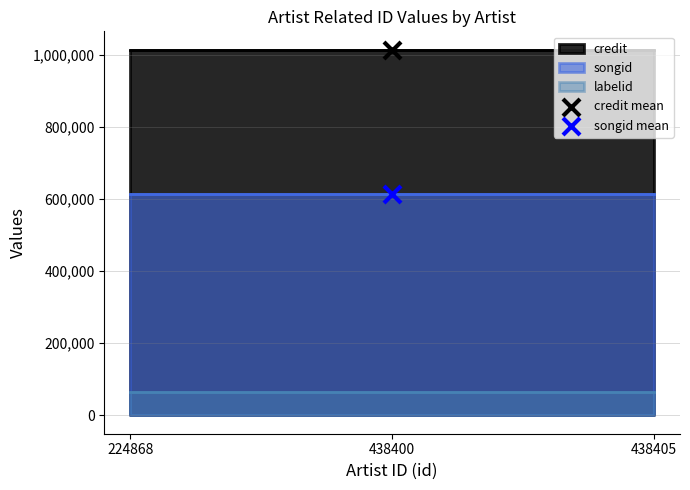

How many data points are displayed?

2